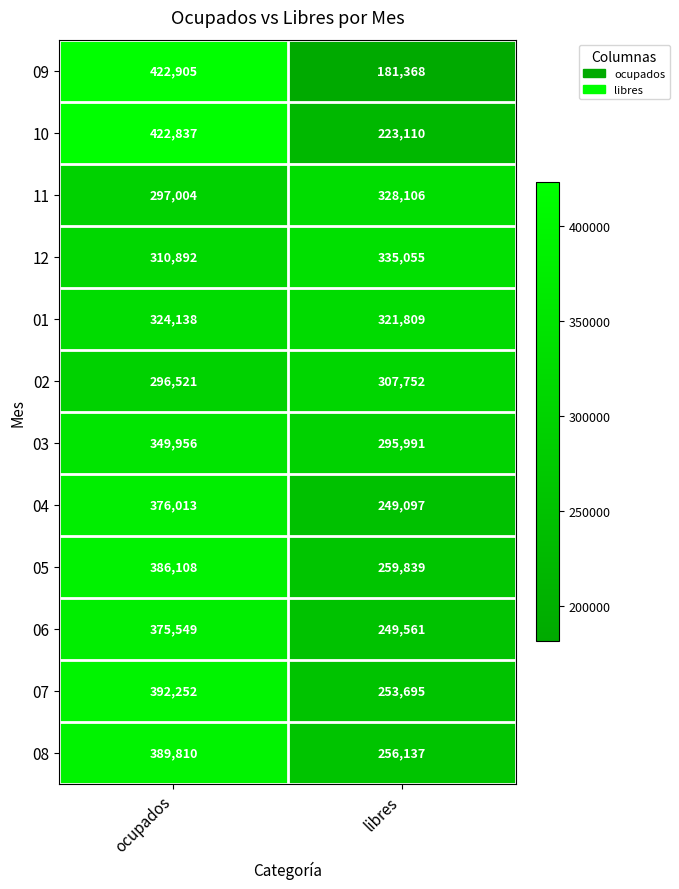

What is the total value across all series at ocupados?

4343985